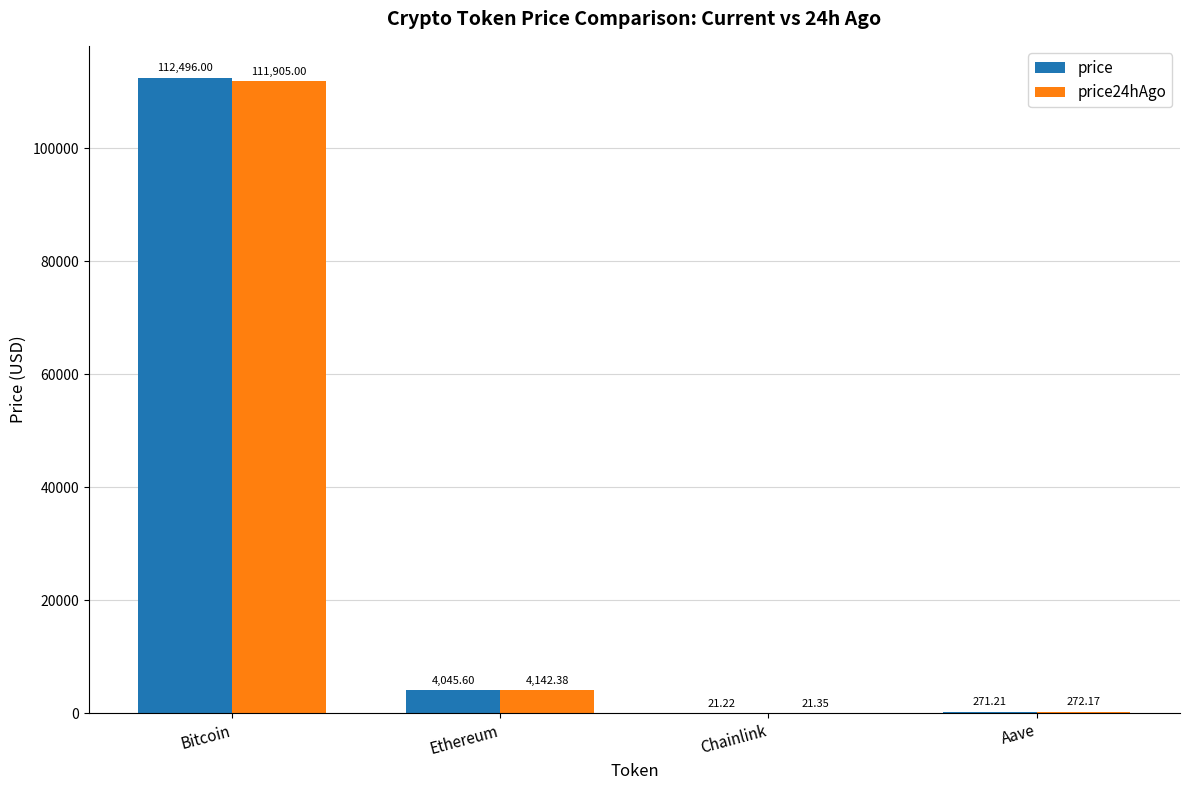

Is the value of price at Bitcoin greater than the value of price24hAgo at Bitcoin?

Yes